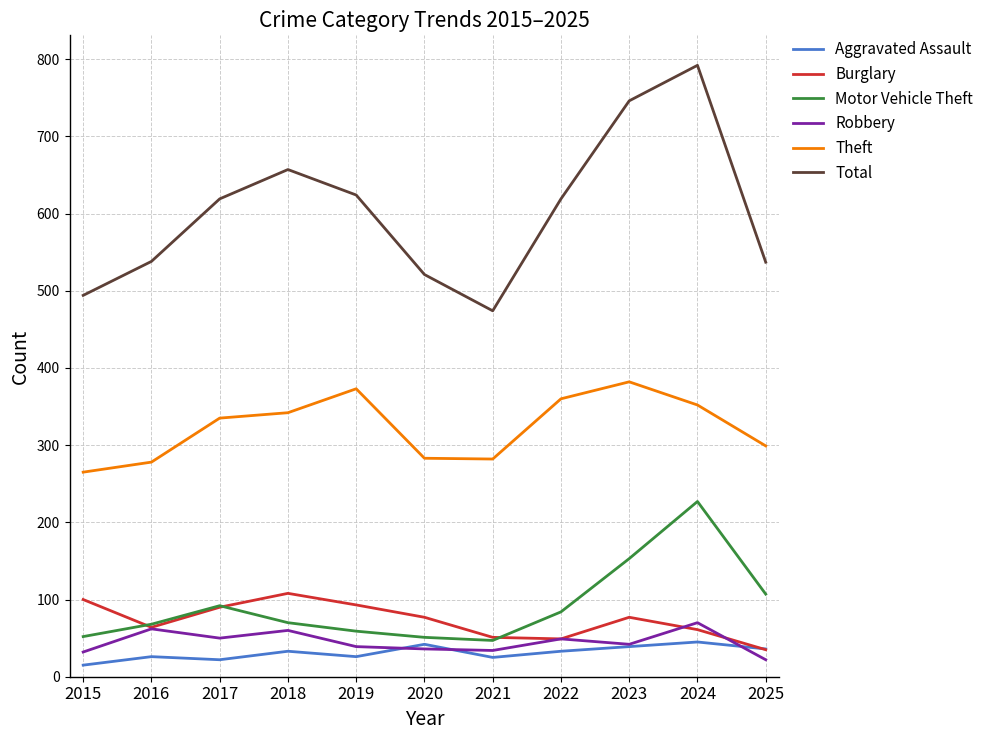

Between 2018 and 2023, which series saw the biggest shift?

Total